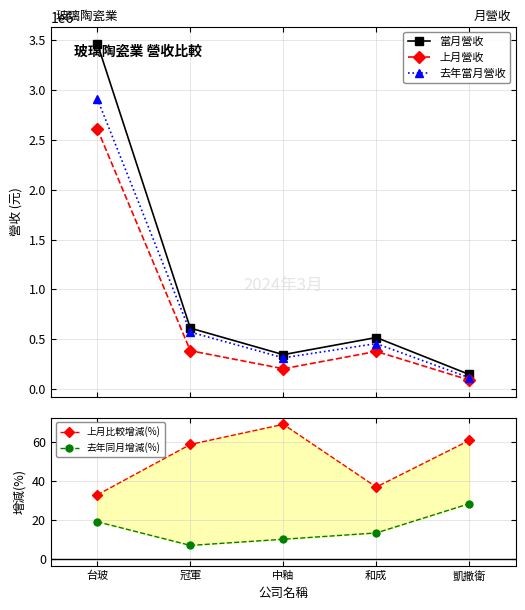

The 去年當月營收 series shows 314681.0 at 中釉. True or false?

True